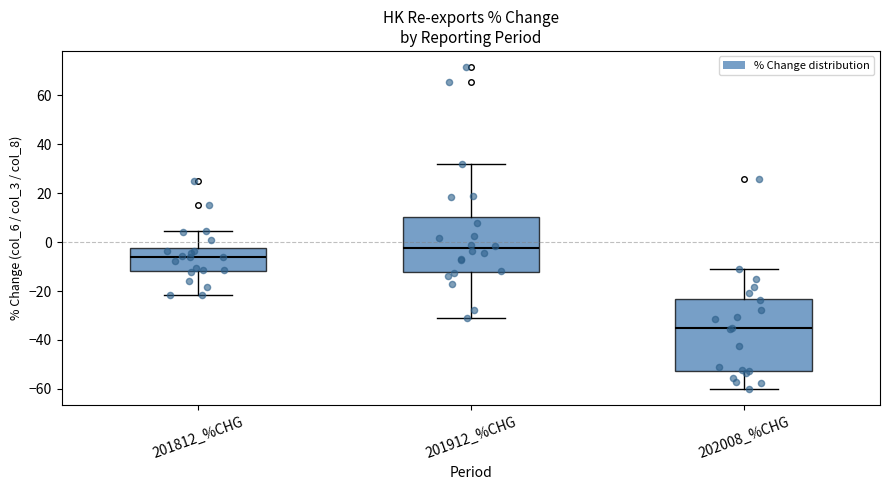

Where is the upper edge of the box for 202008_%CHG on the y-axis? The values are not printed on the chart, so give them approximately, as read against the axis.

-24